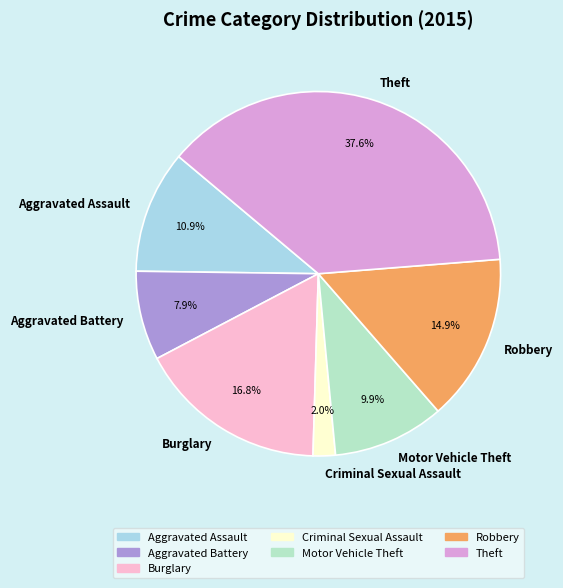

To the nearest percent, what percentage of the pie is Criminal Sexual Assault?

2%